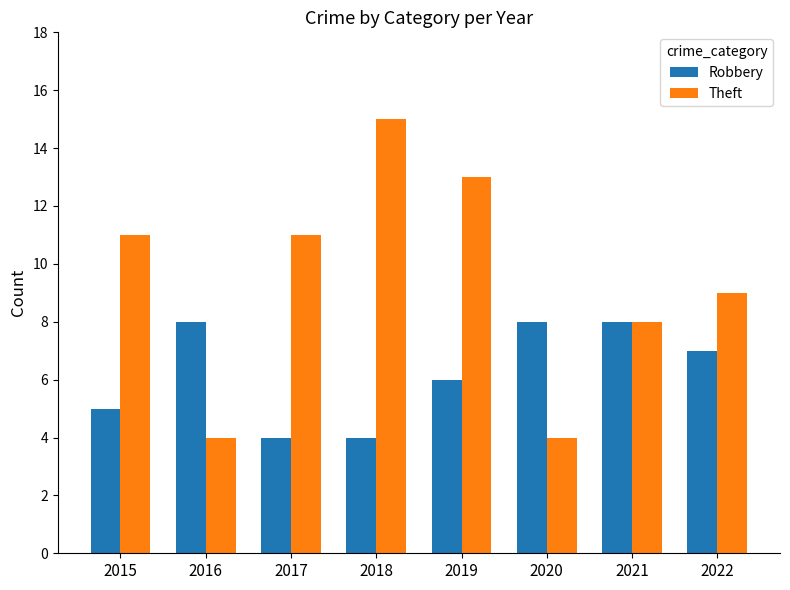

Reading left to right, extract all data points from this chart.

Robbery: 2015=5	2016=8	2017=4	2018=4	2019=6	2020=8	2021=8	2022=7
Theft: 2015=11	2016=4	2017=11	2018=15	2019=13	2020=4	2021=8	2022=9